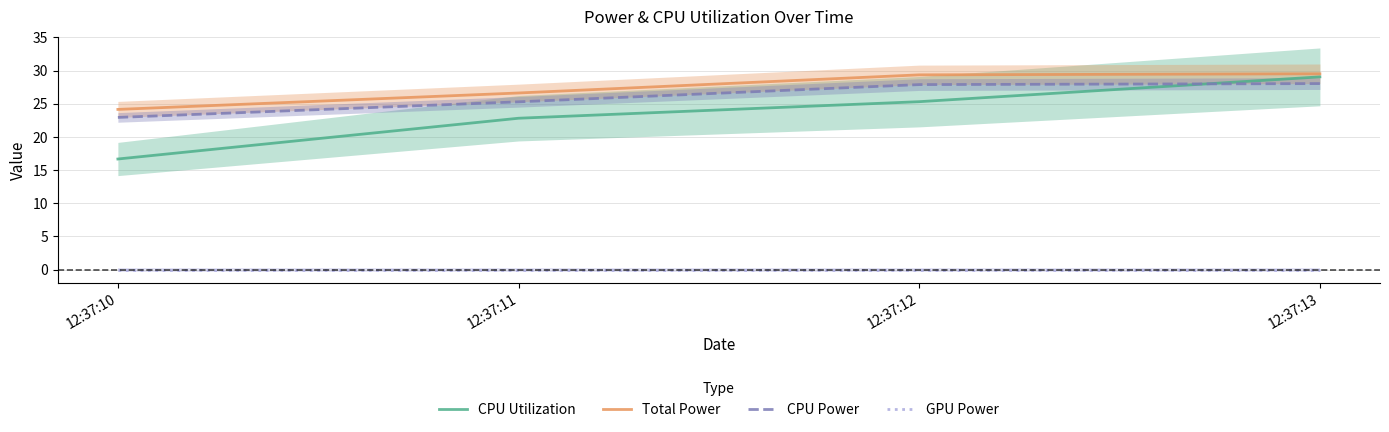

True or false: Total Power and GPU Power intersect in this chart.

False